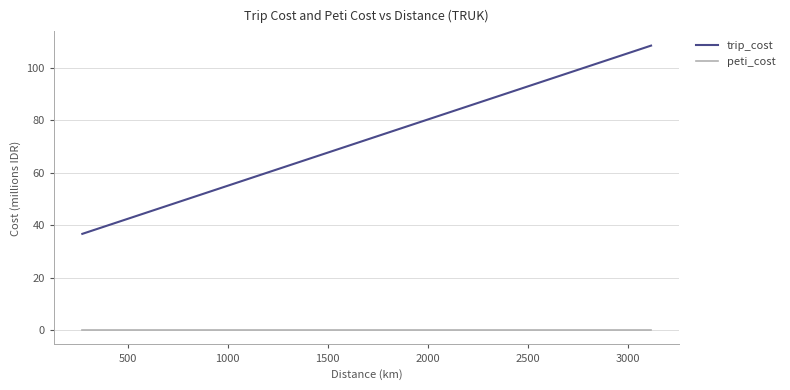

Which series has the widest spread of values?

trip_cost